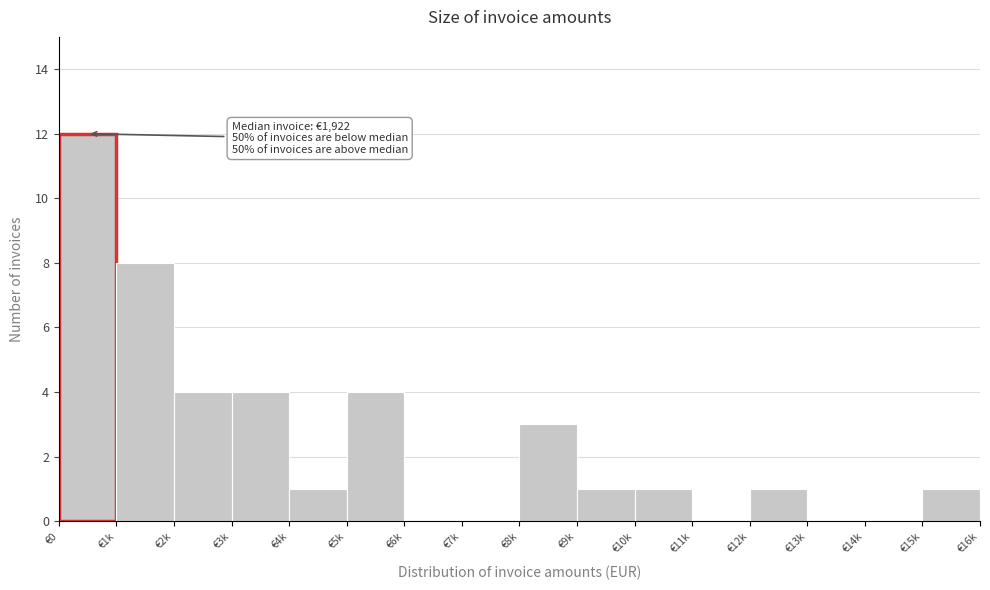

Reading right to left, transcribe all the data shown in this chart.

€15k=1	€14k=0	€13k=0	€12k=1	€11k=0	€10k=1	€9k=1	€8k=3	€7k=0	€6k=0	€5k=4	€4k=1	€3k=4	€2k=4	€1k=8	€0=12